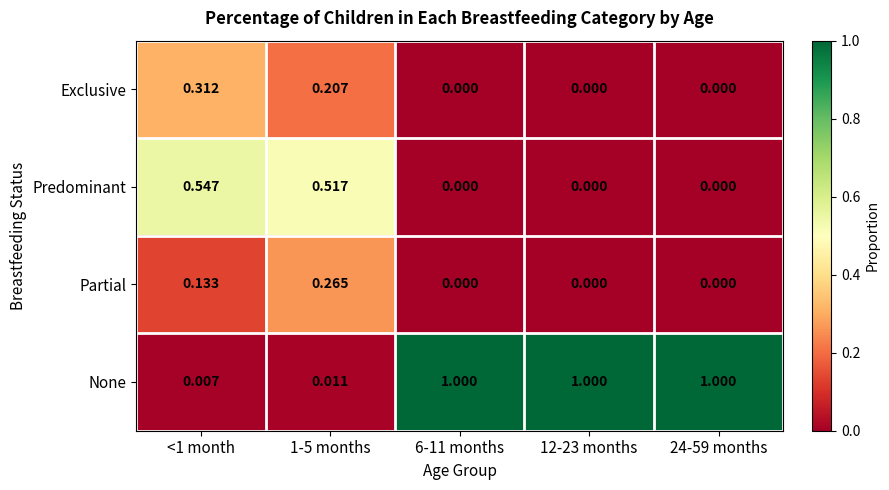

List the series in order of their peak value, highest first.

None, Predominant, Exclusive, Partial